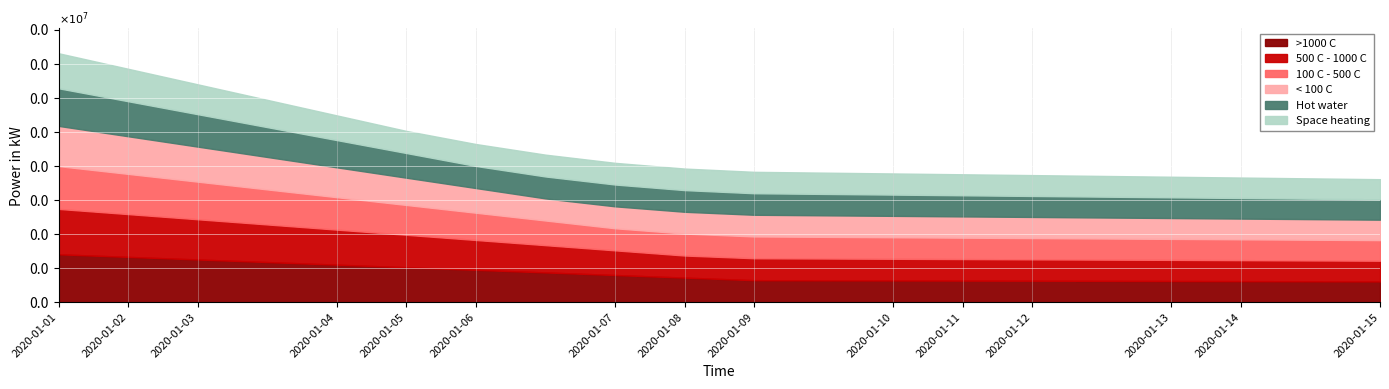

At how many categories does at least one series exceed 149?

20